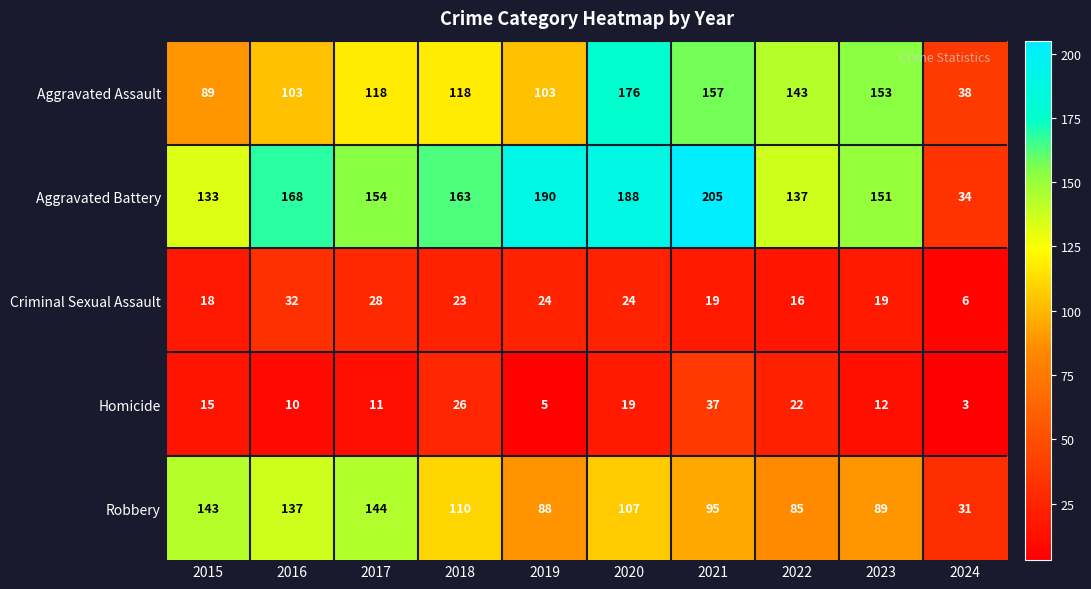

What is the approximate value of Robbery at 2024, to the nearest 5?

30